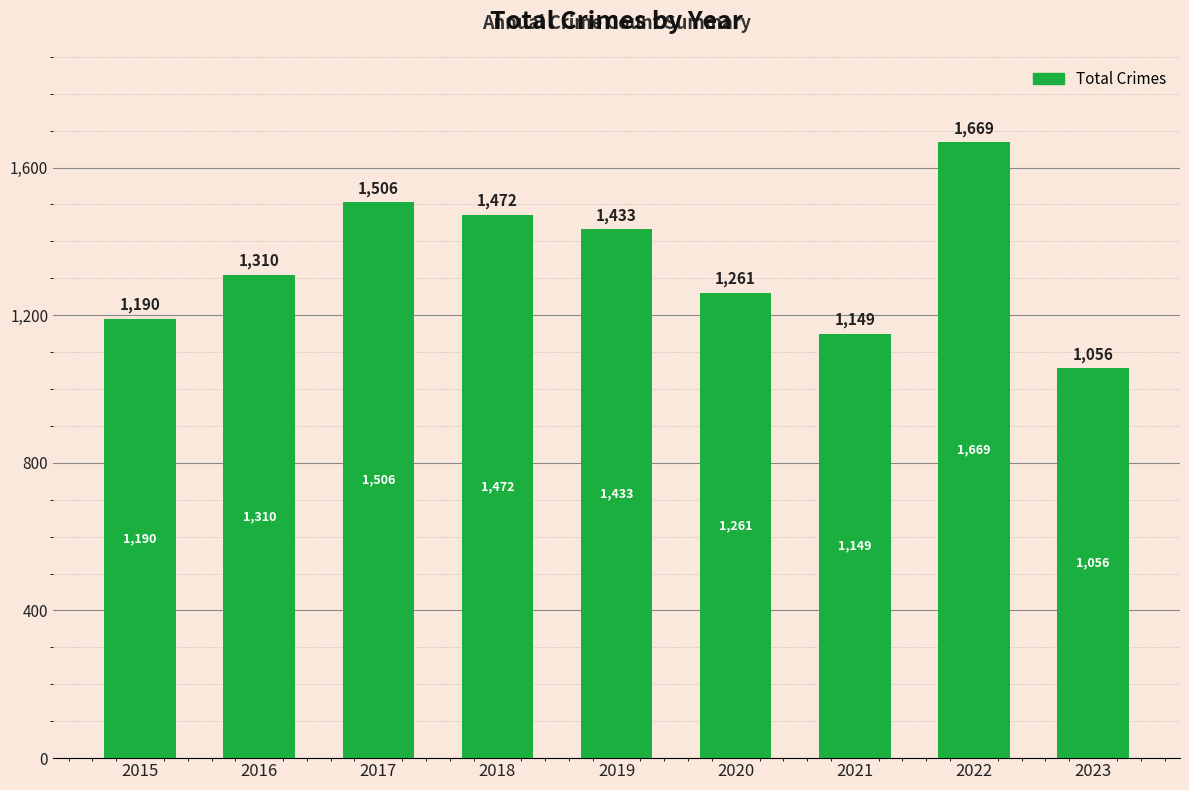

What is the difference between the values at 2016 and 2022?

359